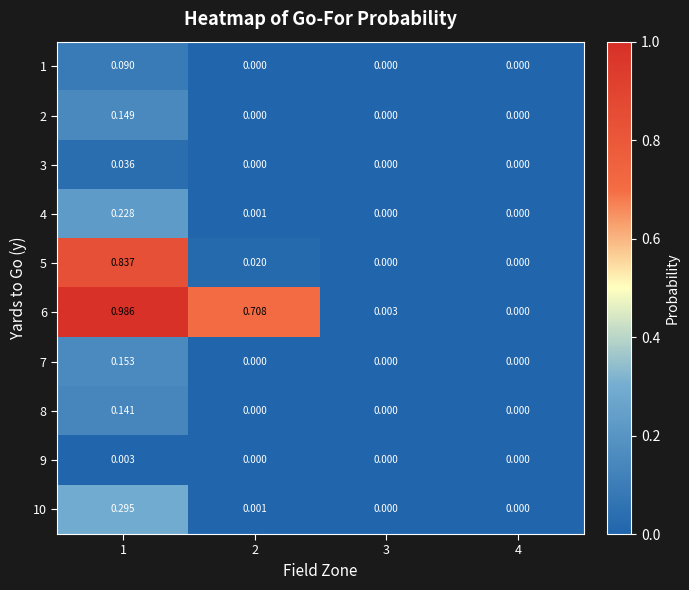

Reading left to right, extract all data points from this chart.

1: 1=0.1	2=0.0	3=0.0	4=0.0
2: 1=0.1	2=0.0	3=0.0	4=0.0
3: 1=0.0	2=0.0	3=0.0	4=0.0
4: 1=0.2	2=0.0	3=0.0	4=0.0
5: 1=0.8	2=0.0	3=0.0	4=0.0
6: 1=1.0	2=0.7	3=0.0	4=0.0
7: 1=0.2	2=0.0	3=0.0	4=0.0
8: 1=0.1	2=0.0	3=0.0	4=0.0
9: 1=0.0	2=0.0	3=0.0	4=0.0
10: 1=0.3	2=0.0	3=0.0	4=0.0